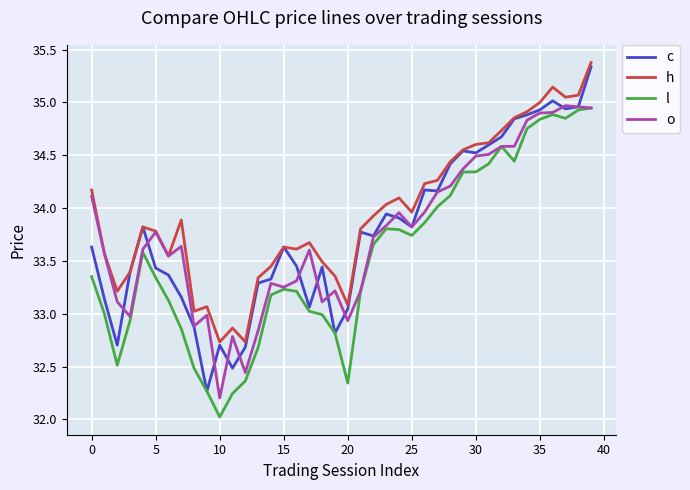

Which series has the largest total across all categories?

h